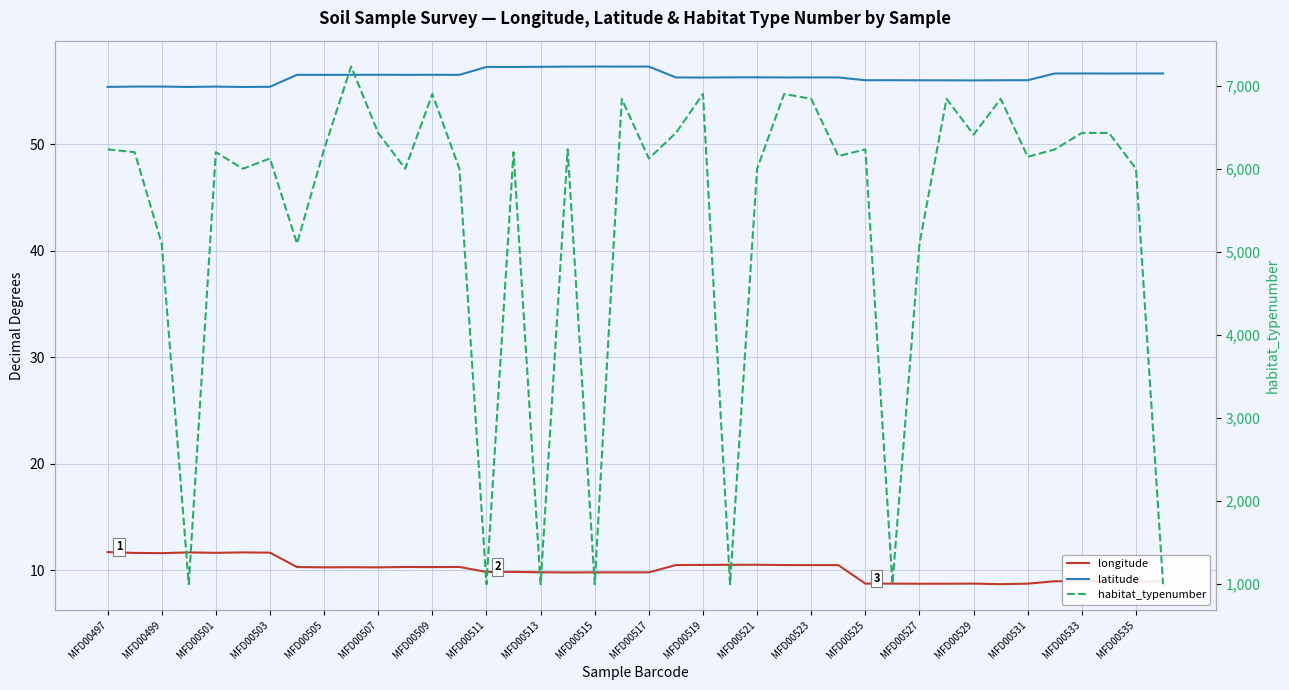

What are all the series names shown in the legend?

longitude, latitude, habitat_typenumber